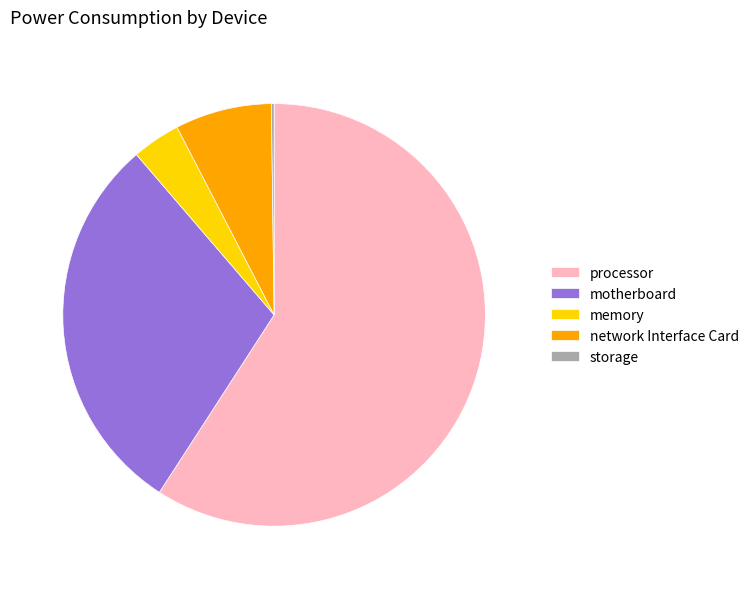

Is there any slice that represents more than half of the pie?

Yes